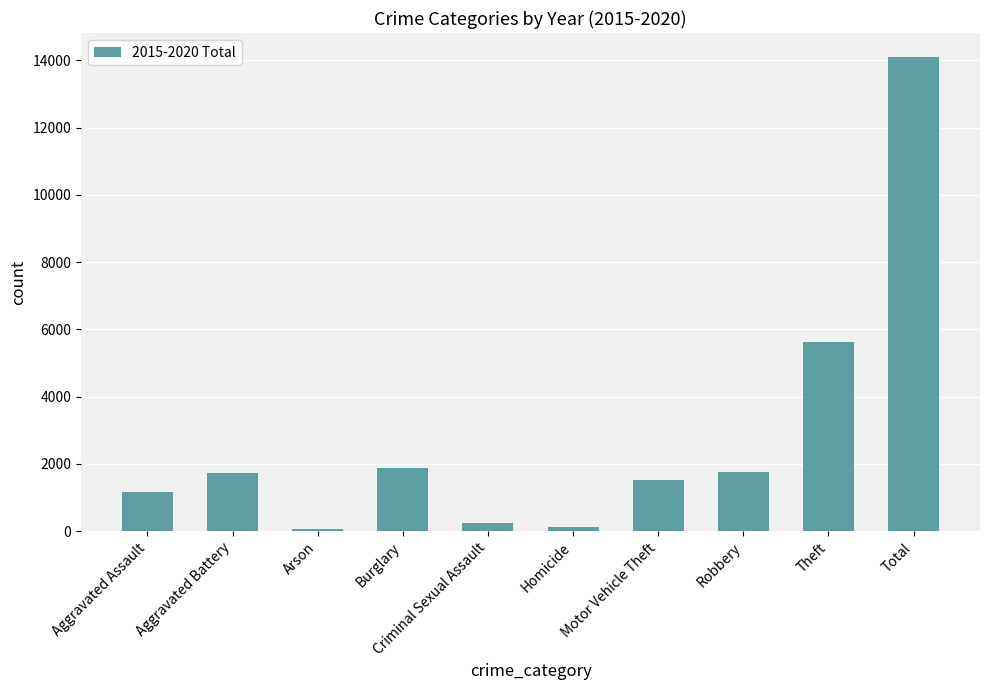

Read the value at Robbery.

1766